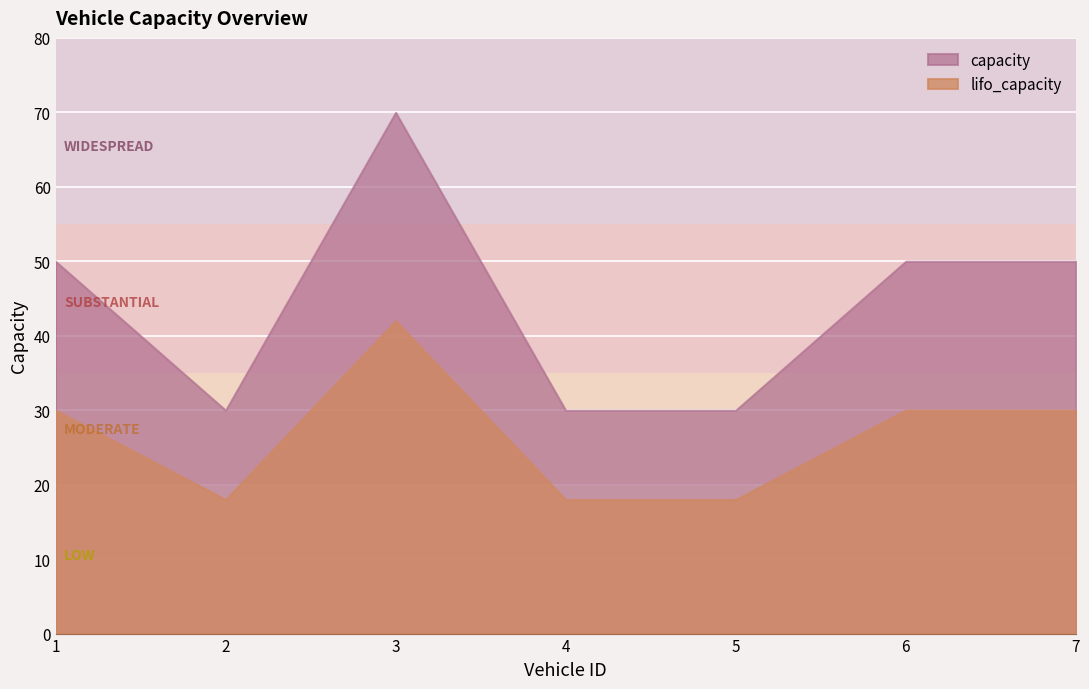

Does the chart display data point markers on the line(s)?

No